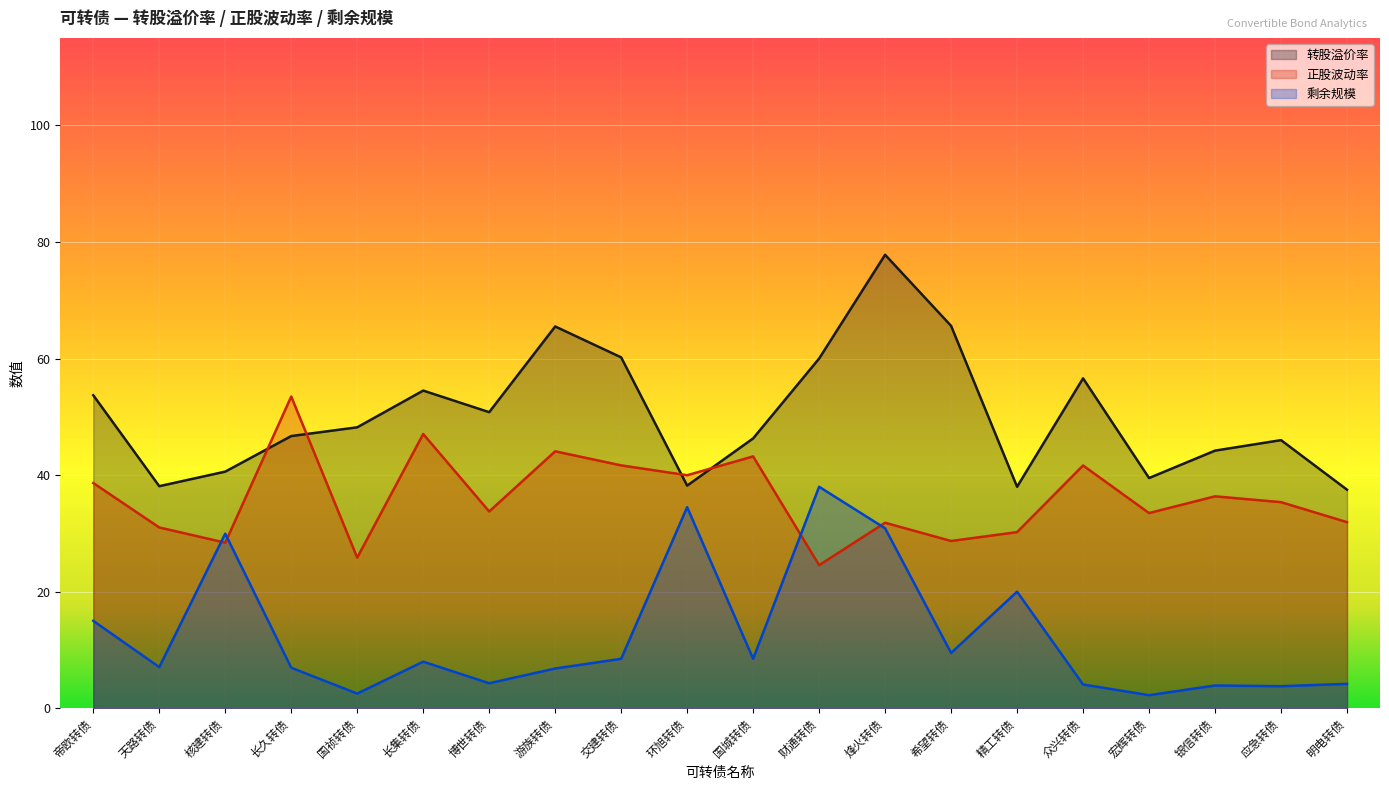

What is the smallest value displayed?

2.2